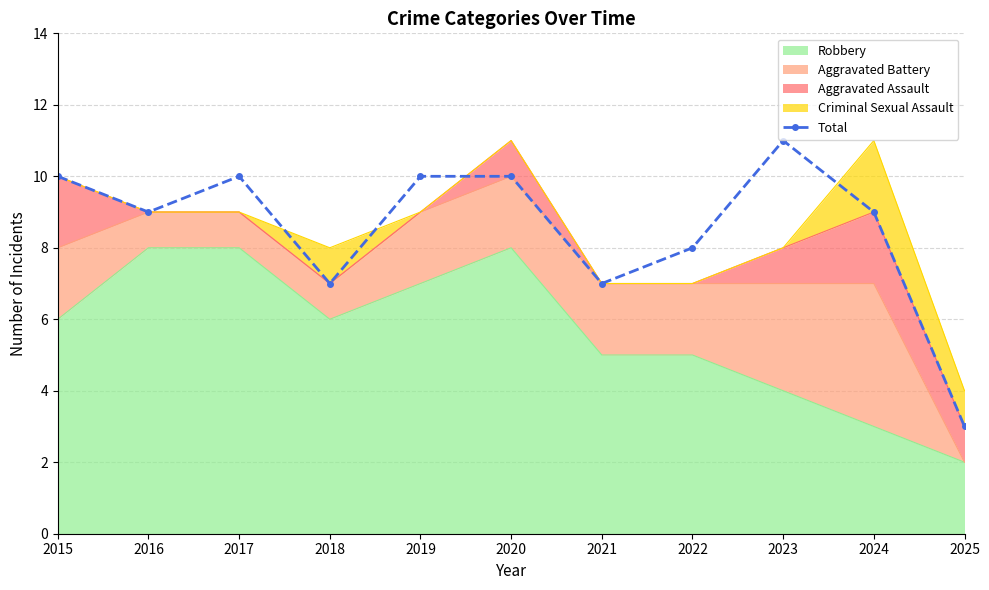

Where is the first local minimum?

2016